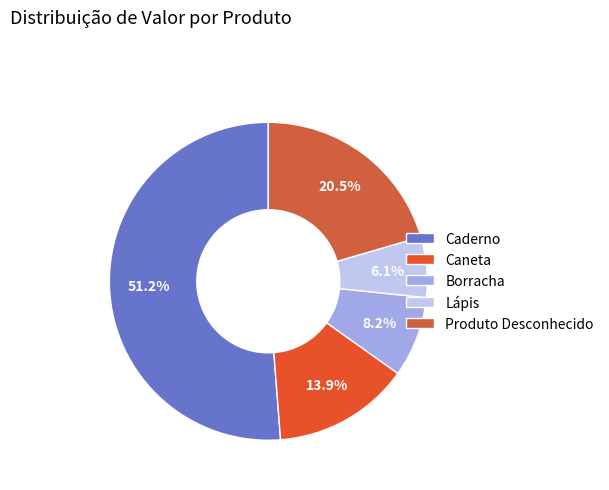

The Caneta slice represents 1% of the pie. True or false?

False